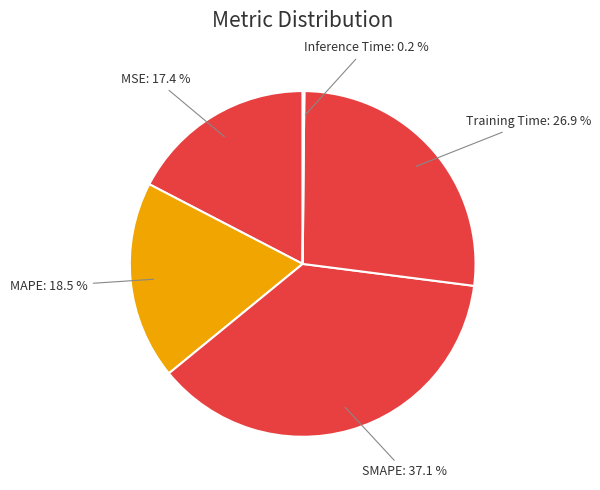

Between MAPE and SMAPE, which is larger?

SMAPE